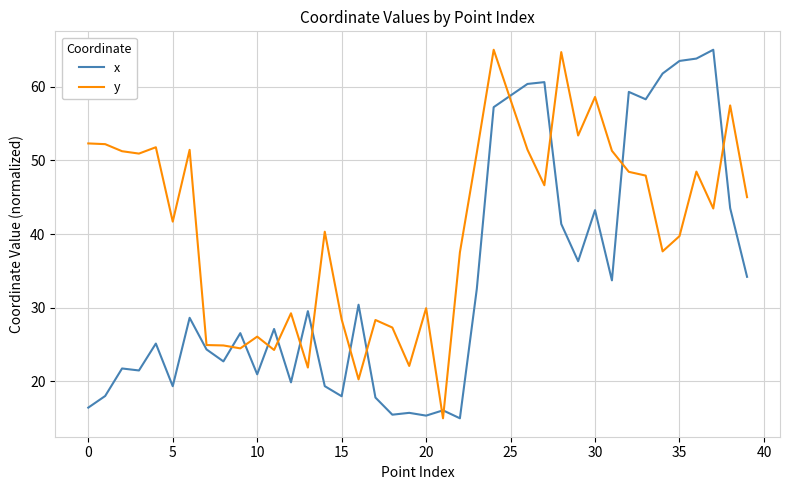

Which series has the largest total across all categories?

y